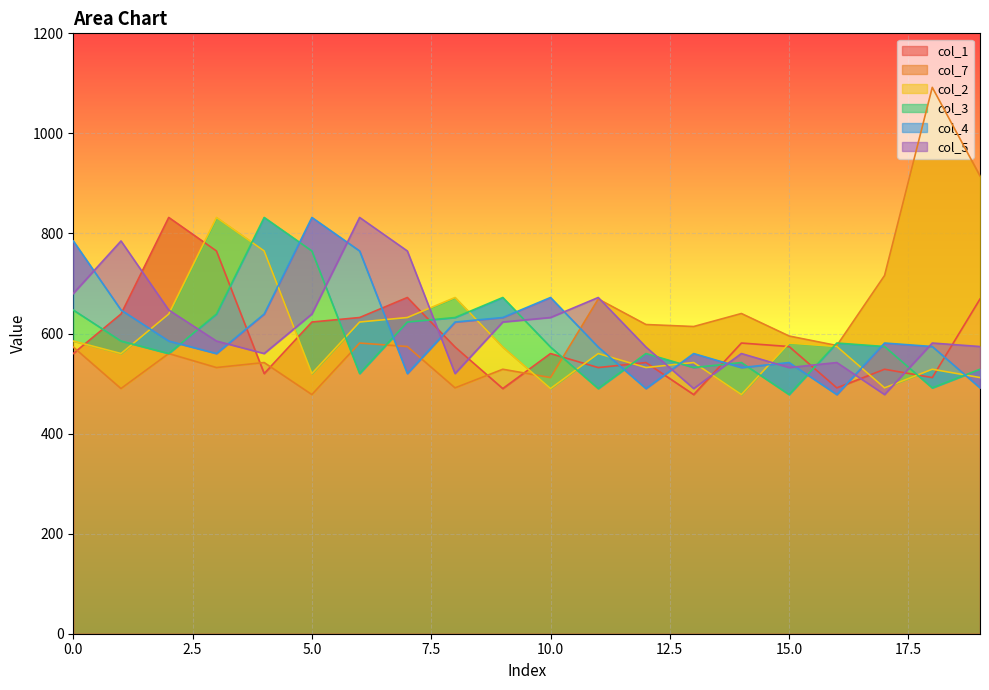

What value does the col_4 series have at 1?

647.0